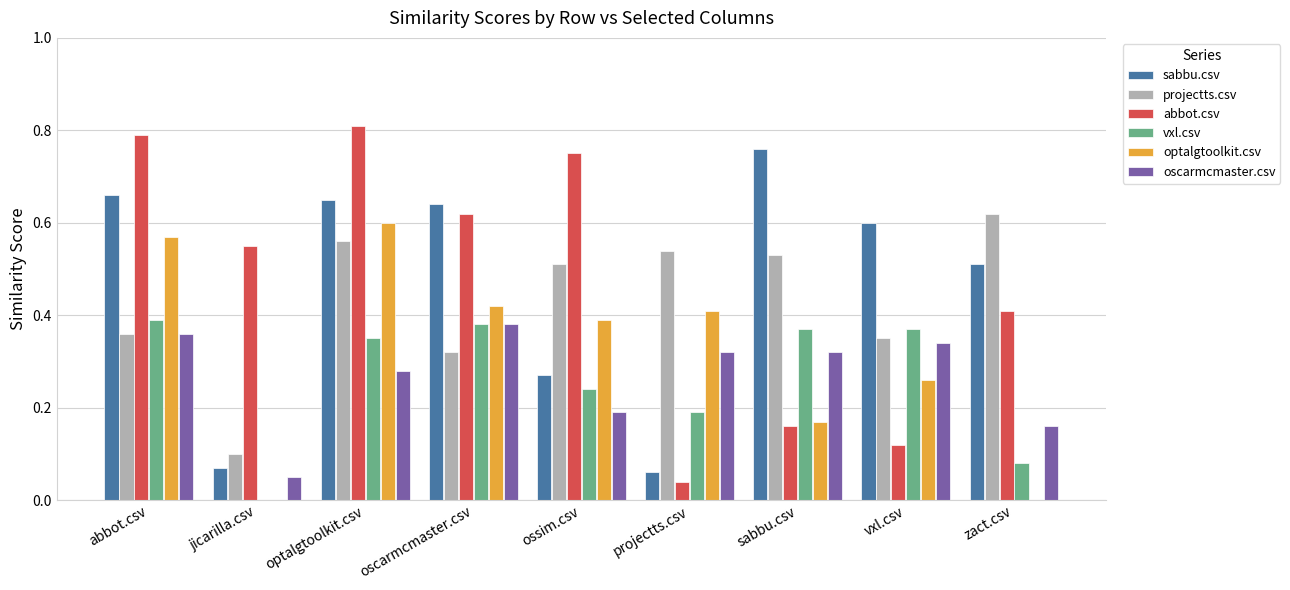

Is it true that vxl.csv equals 0.2 at optalgtoolkit.csv?

False